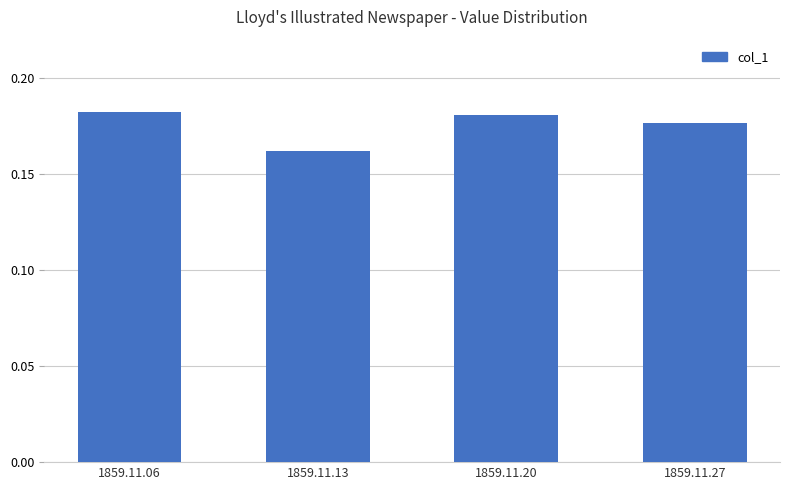

At which category does the chart reach its minimum across all series?

1859.11.13